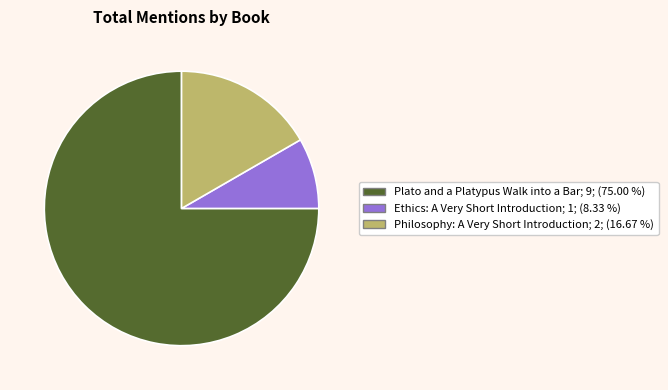

Is there any slice that represents more than half of the pie?

Yes